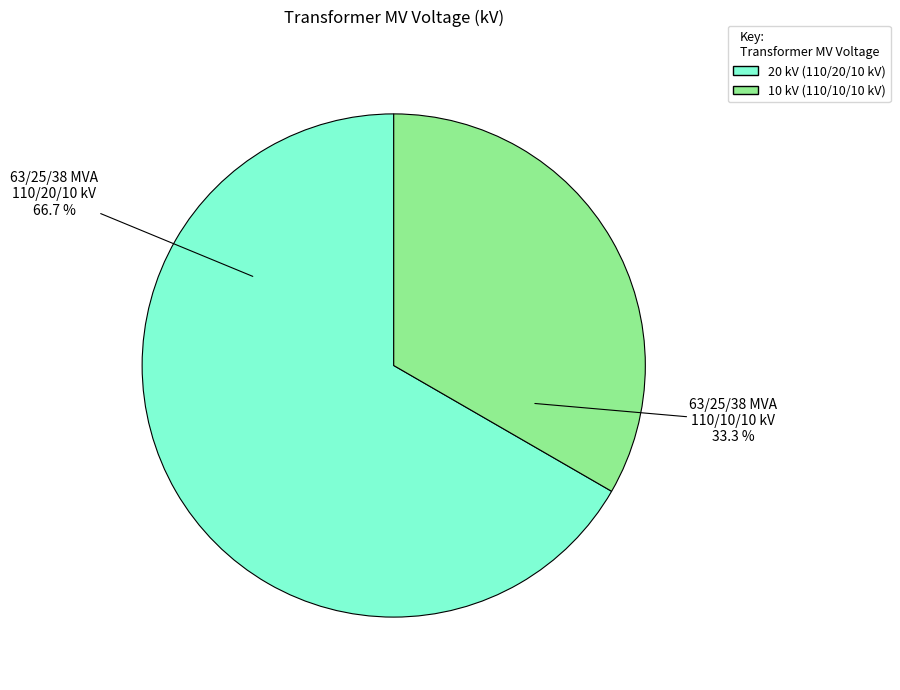

Does any single category account for the majority?

Yes